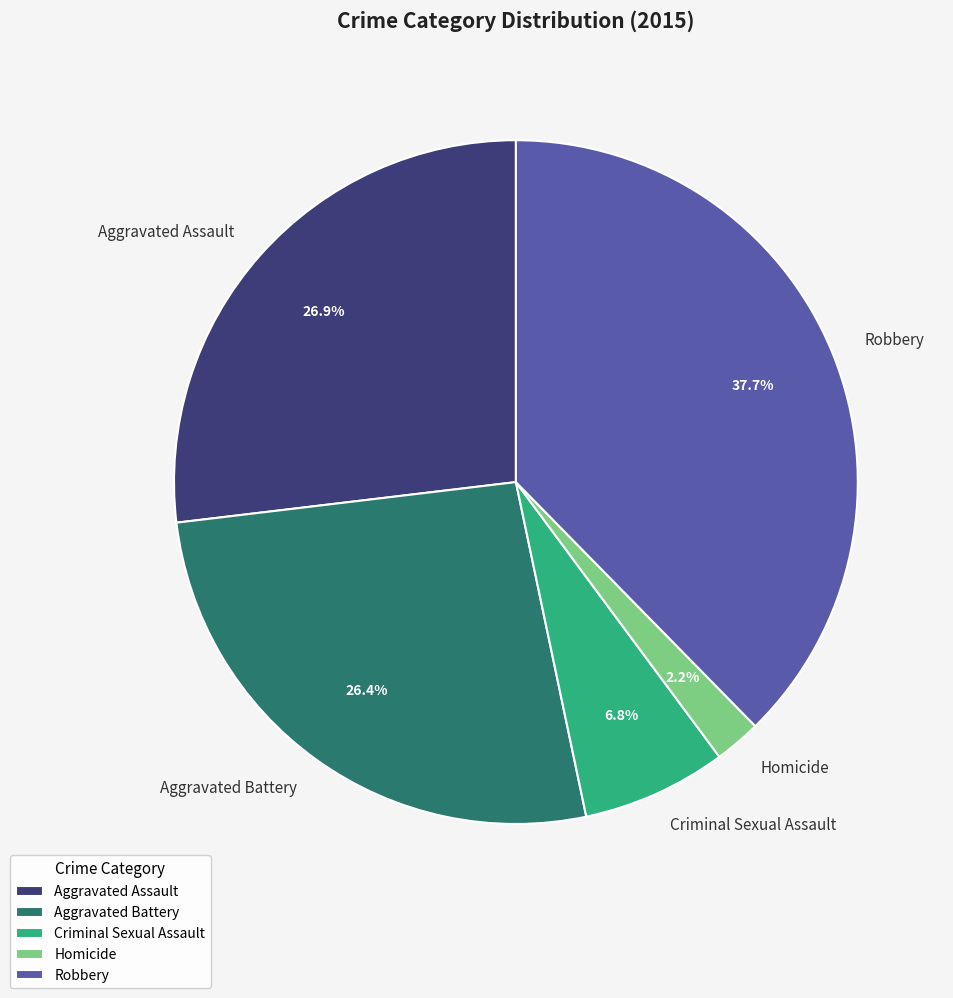

To the nearest percent, what portion does Aggravated Battery represent?

26%